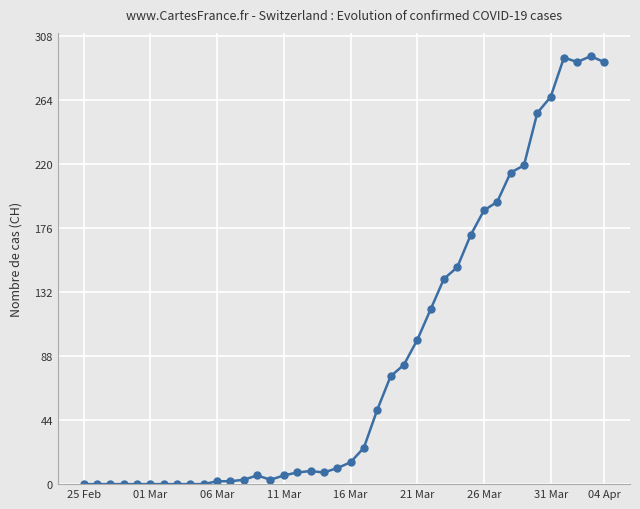

What is the difference between the second highest and second lowest values?

293